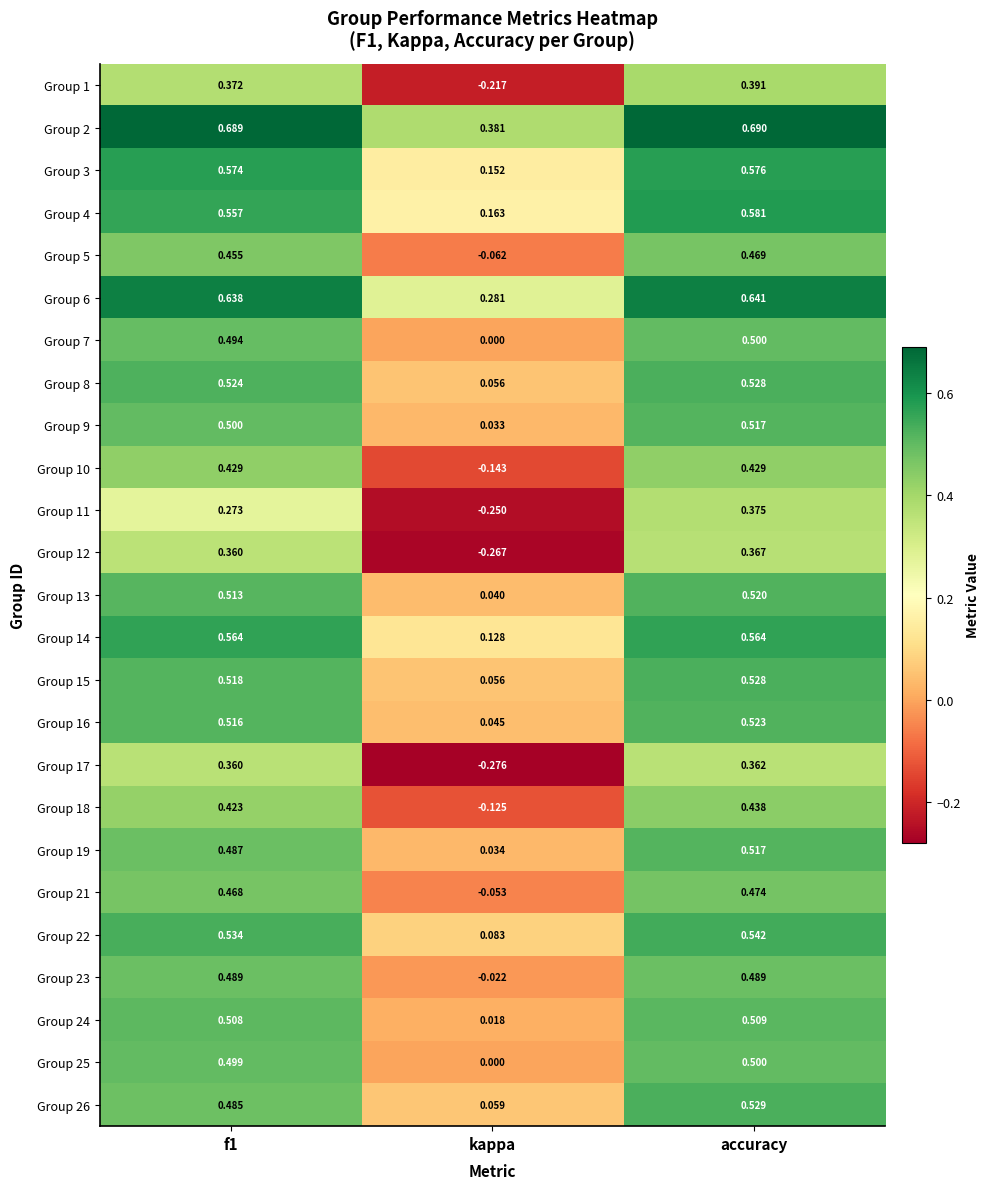

Where is Group 11 nearest to the value 0?

kappa